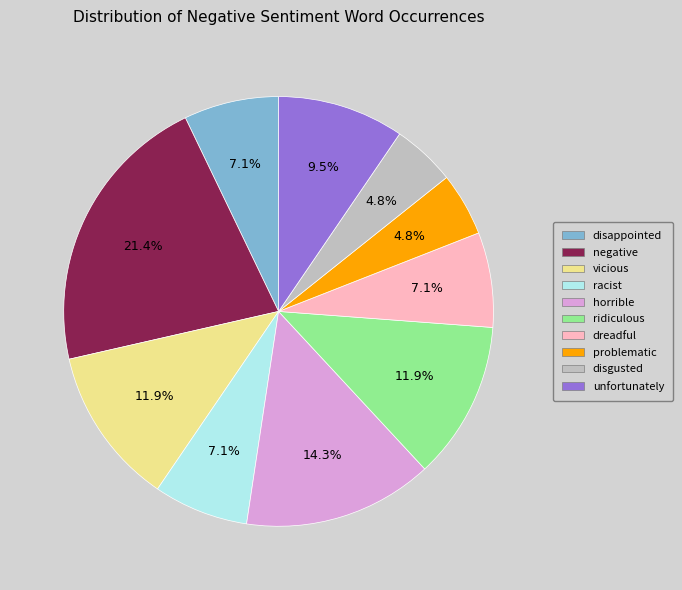

Is the sum of ridiculous and unfortunately greater than half?

No